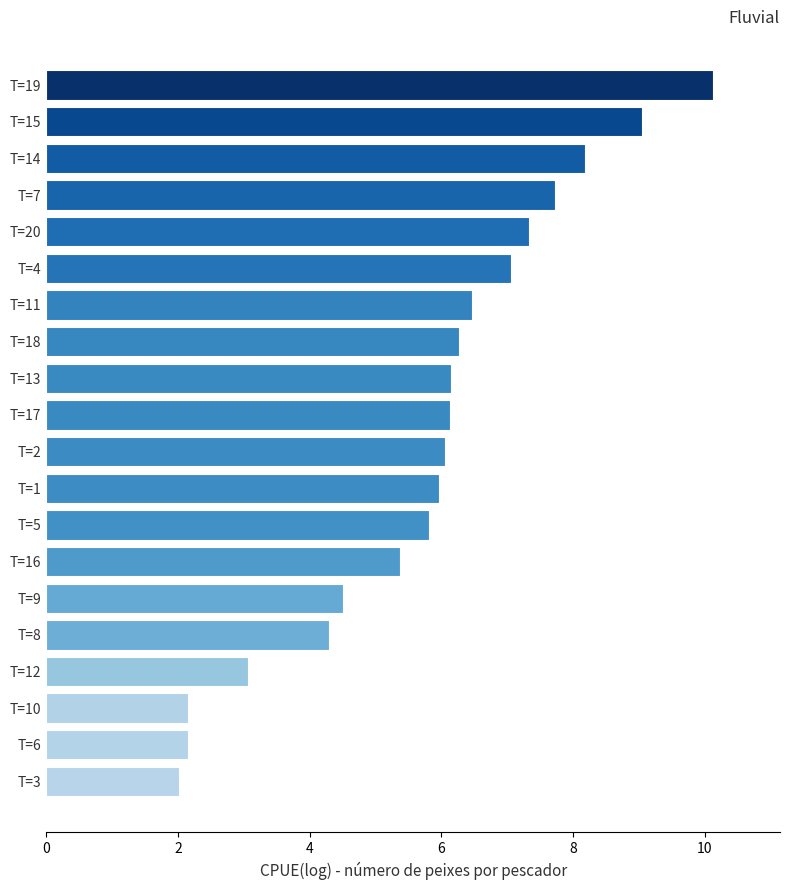

What is the sum of the values at T=13 and T=4?

13.2